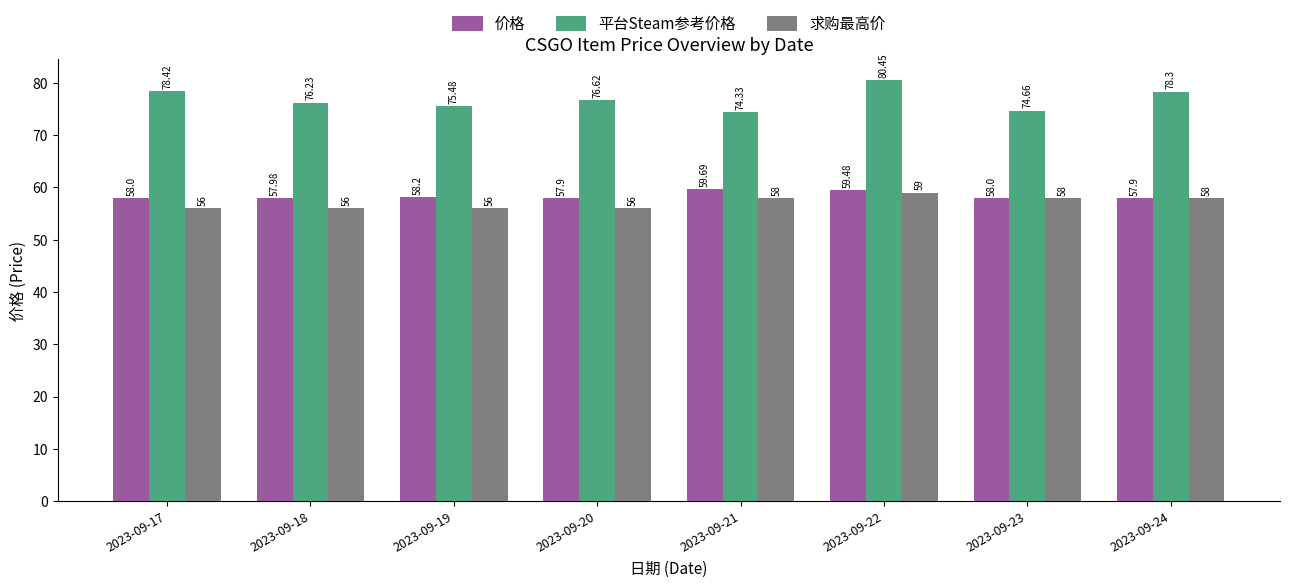

Count the number of categories in the chart.

8